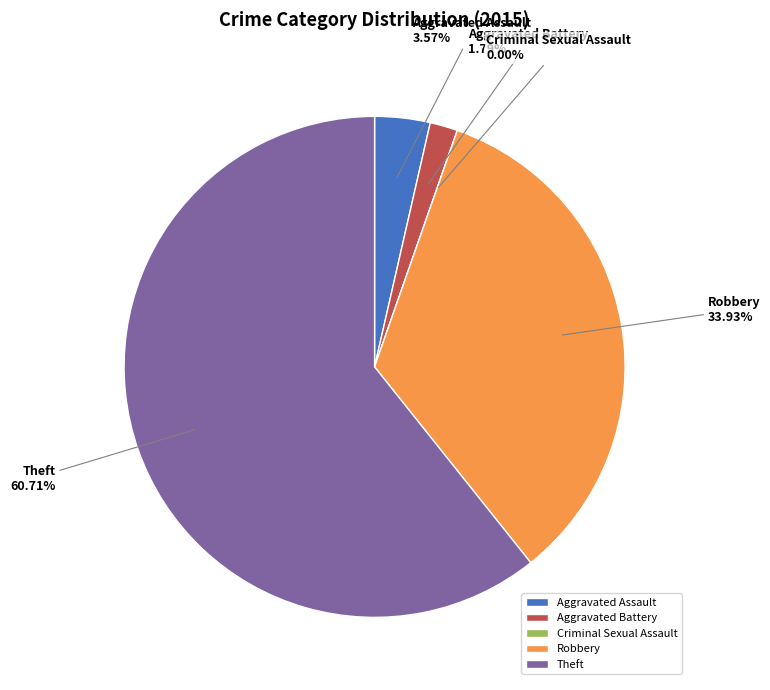

To the nearest percent, what is the average slice percentage?

20%